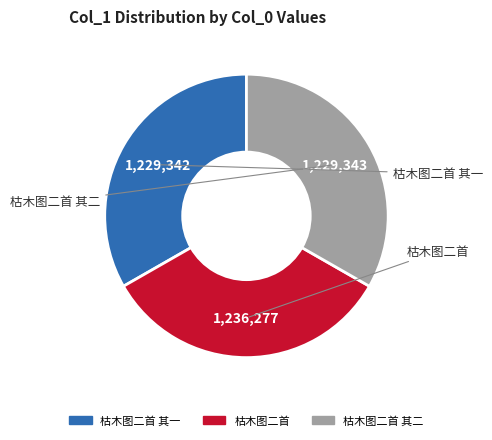

Does any single category account for the majority?

No